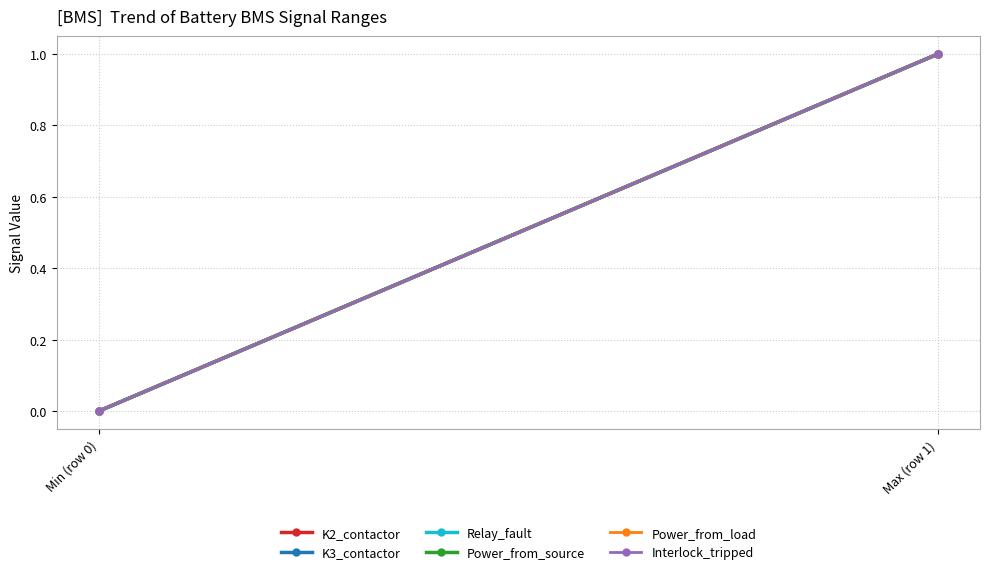

Between Max (row 1) and Min (row 0), which is larger?

Max (row 1)